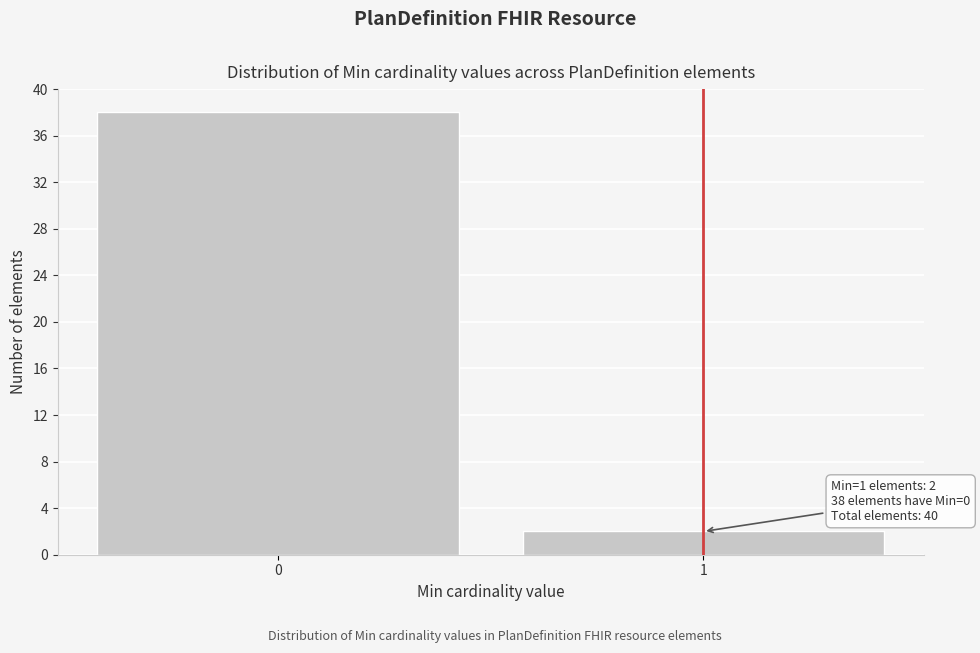

Reading left to right, extract all data points from this chart.

0=38	1=2